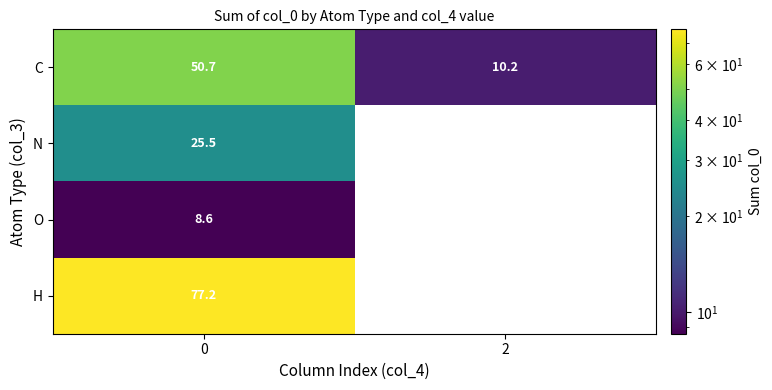

Between 0 and 2, which series saw the biggest shift?

H